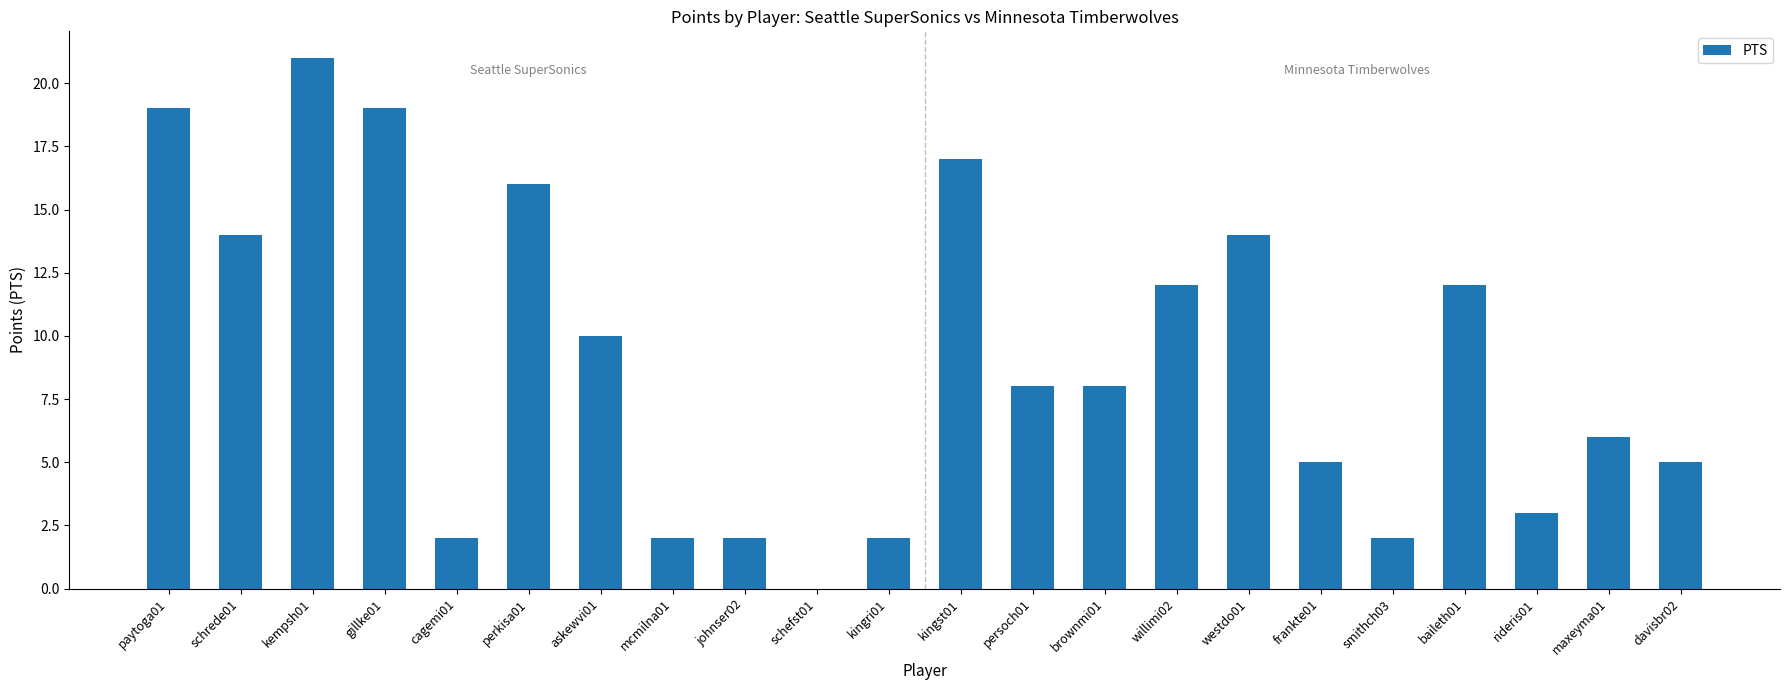

The value at westdo01 is 5. True or false?

False